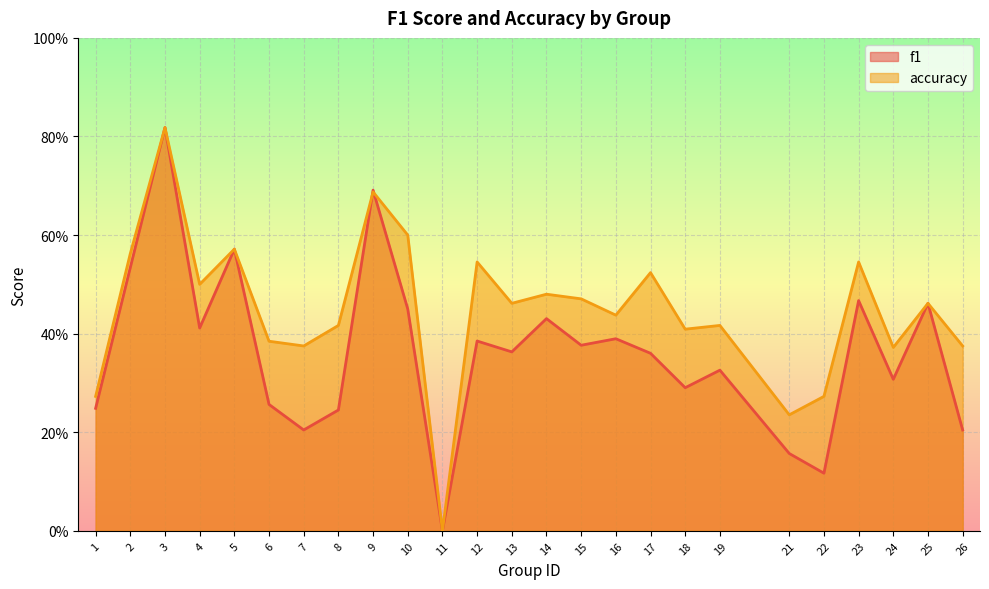

True or false: f1 and accuracy cross at least once.

True